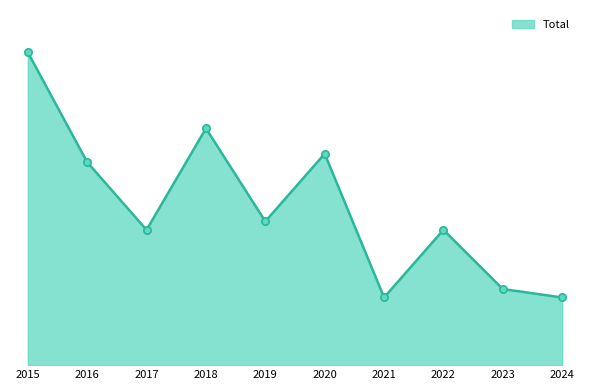

Does the chart have visible grid lines?

No